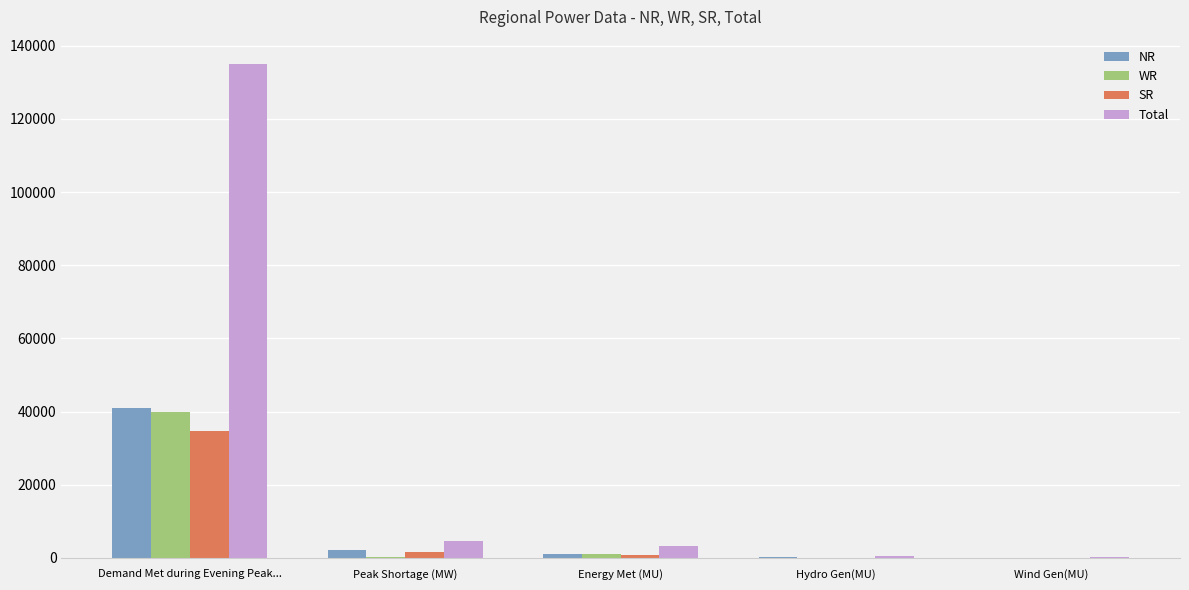

What is the greatest value displayed?

134909